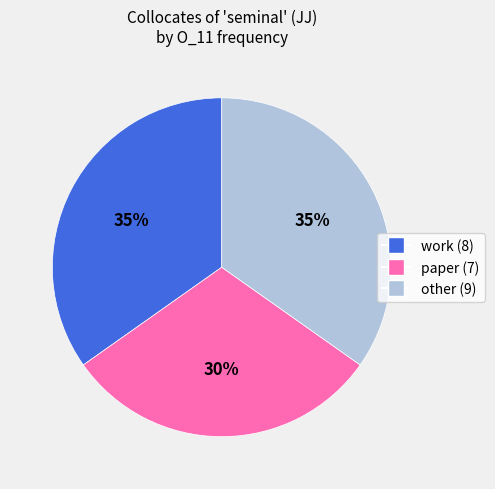

Does any single category account for the majority?

No